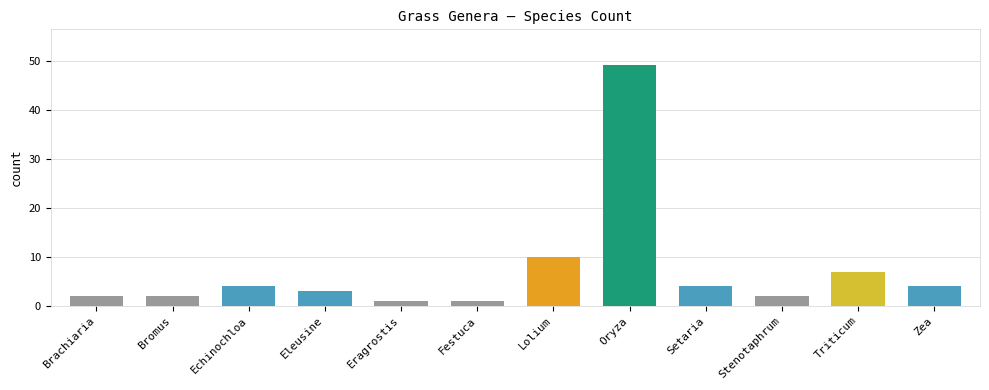

What is the label of the 6th bar from the right?

Lolium